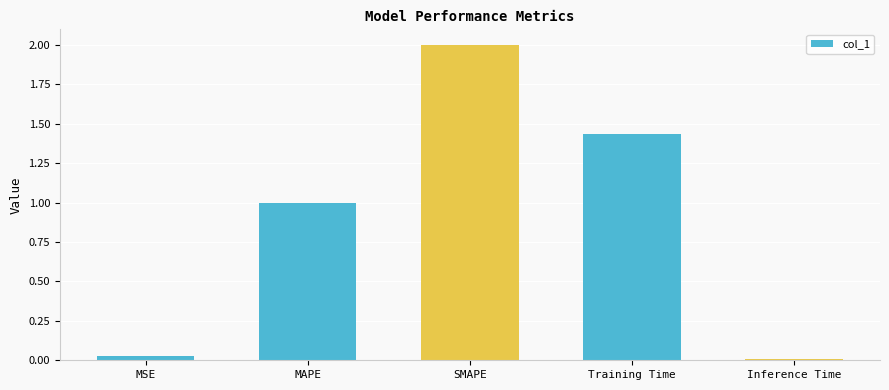

Is it true that the value at Inference Time is 0.0?

True